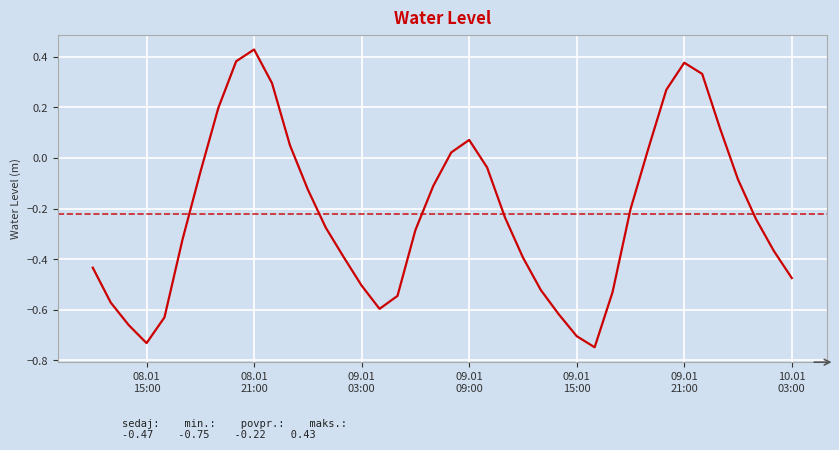

What is the difference between the maximum and minimum values?

1.2